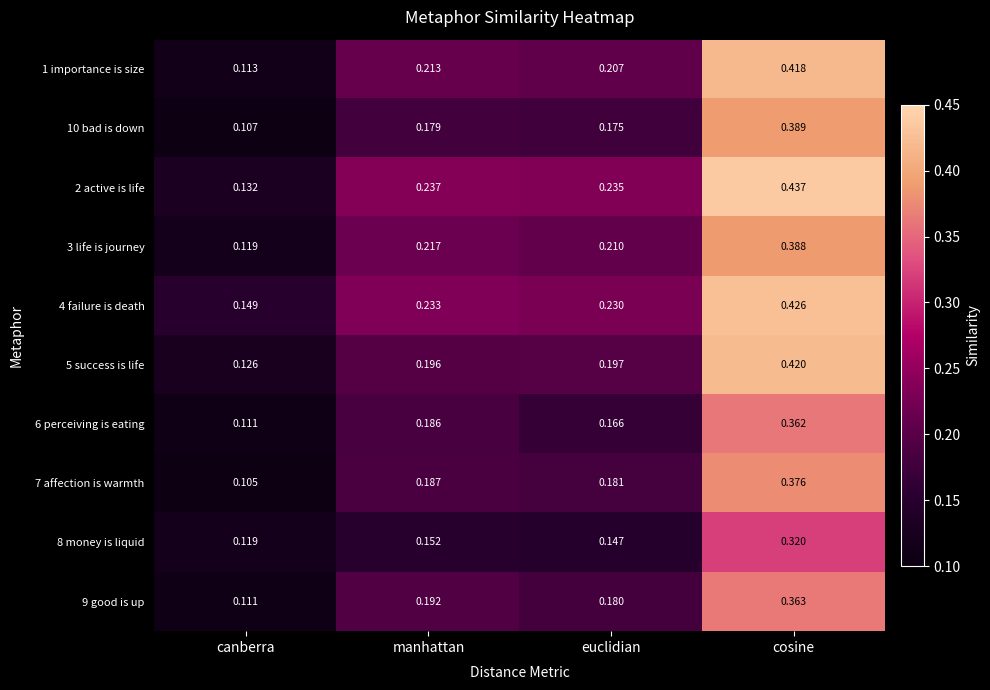

What is the total value across all series at canberra?

1.2